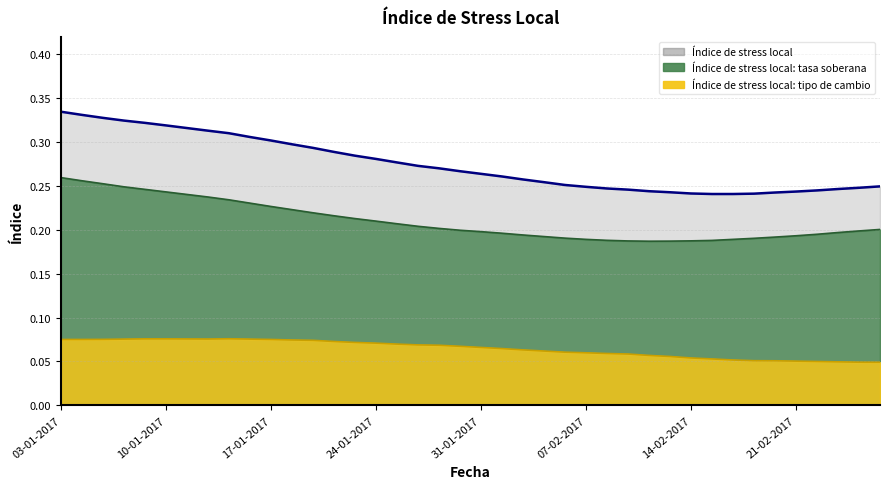

Does the chart display data point markers on the line(s)?

No